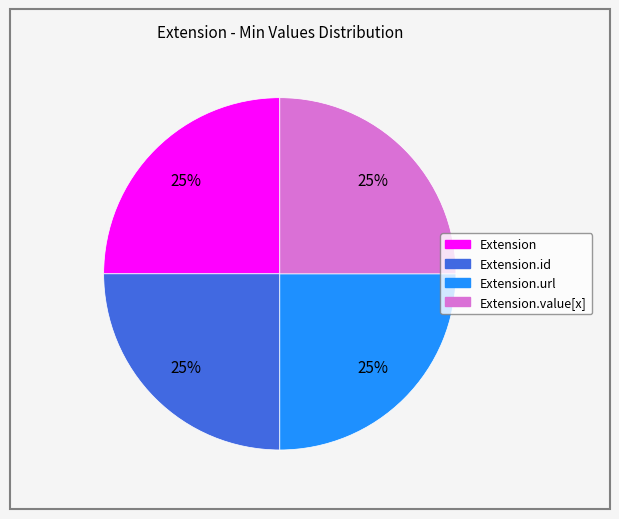

To the nearest percent, what is the average slice percentage?

25%